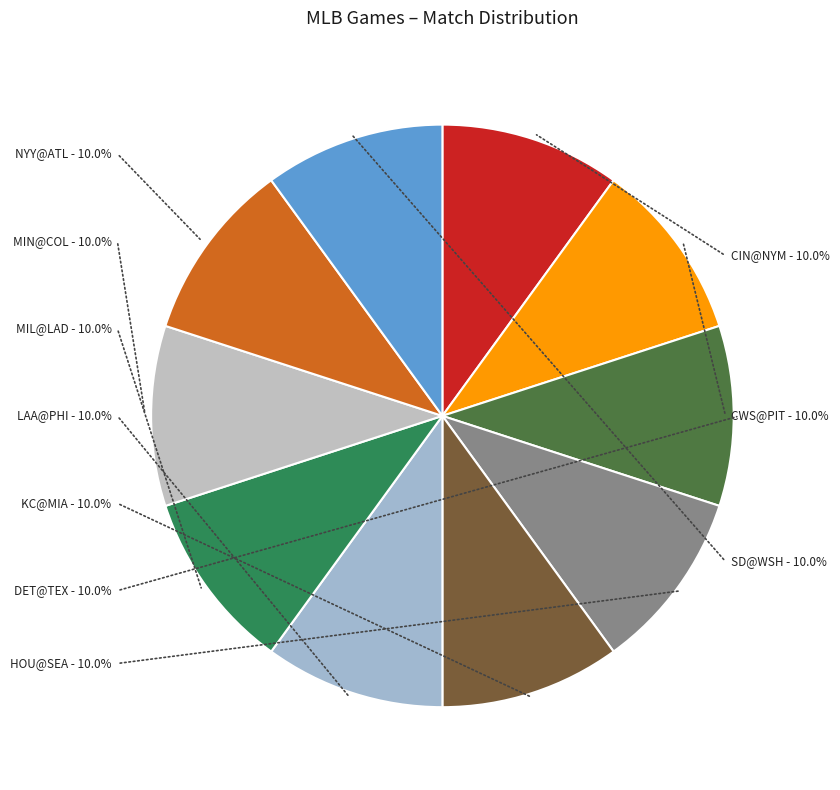

To the nearest percent, what portion does CIN@NYM represent?

10%